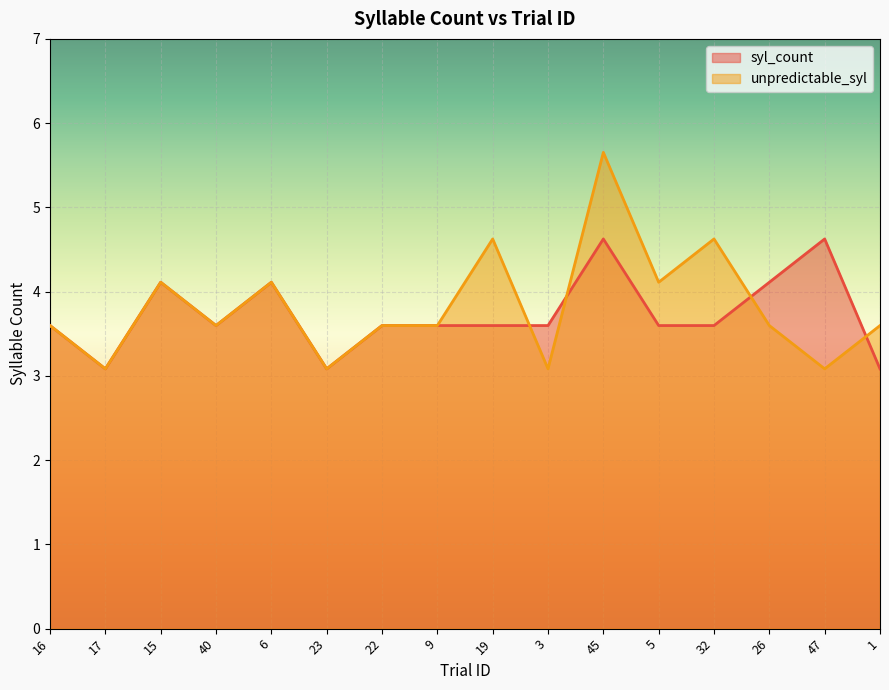

Which series has the largest total across all categories?

unpredictable_syl